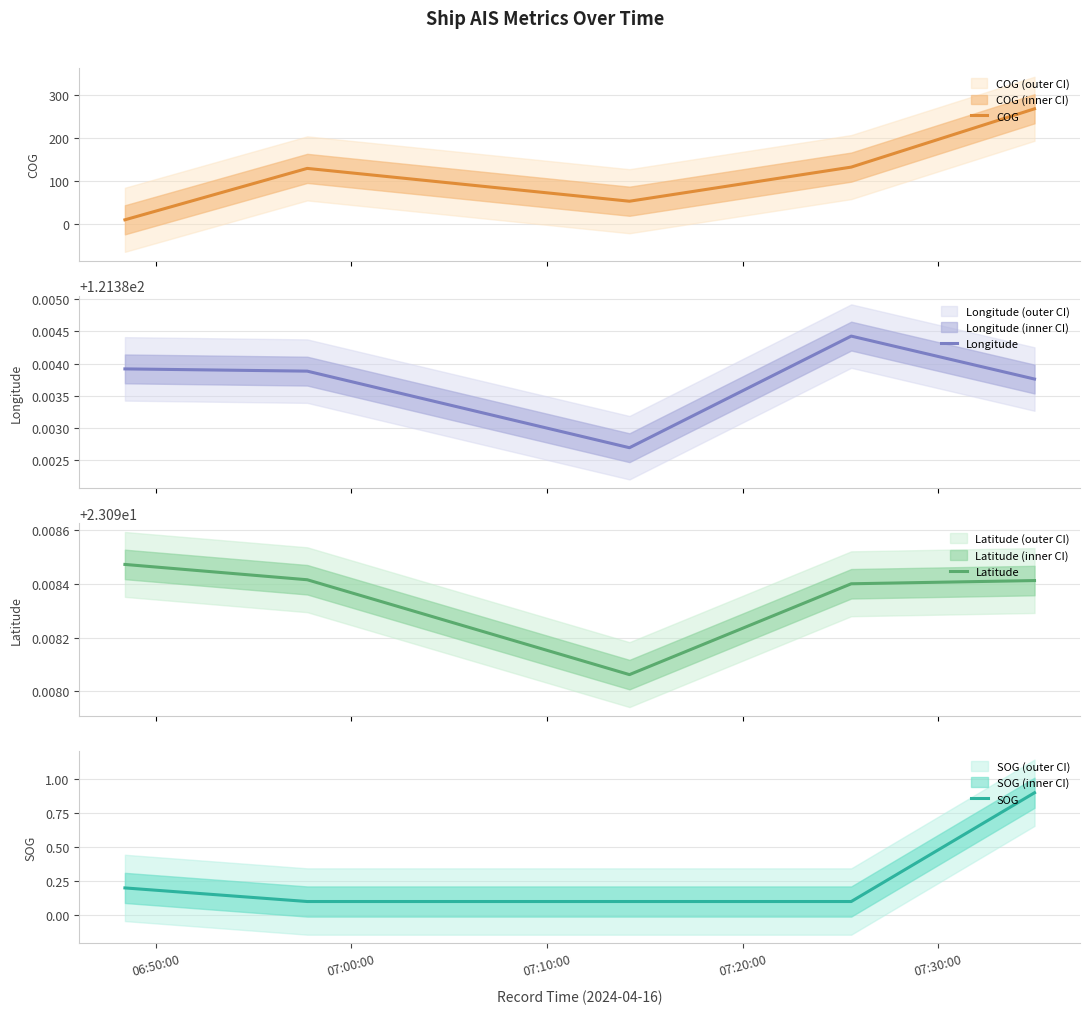

At which label is SOG closest to 0?

07:00:00